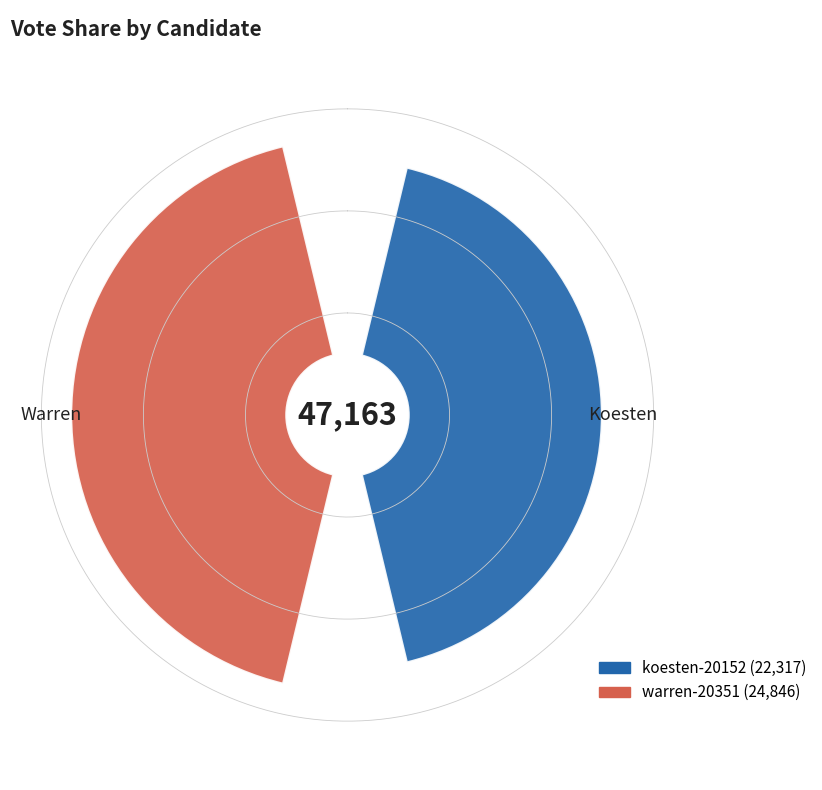

Is it true that koesten-20152 is 33% of the pie?

False